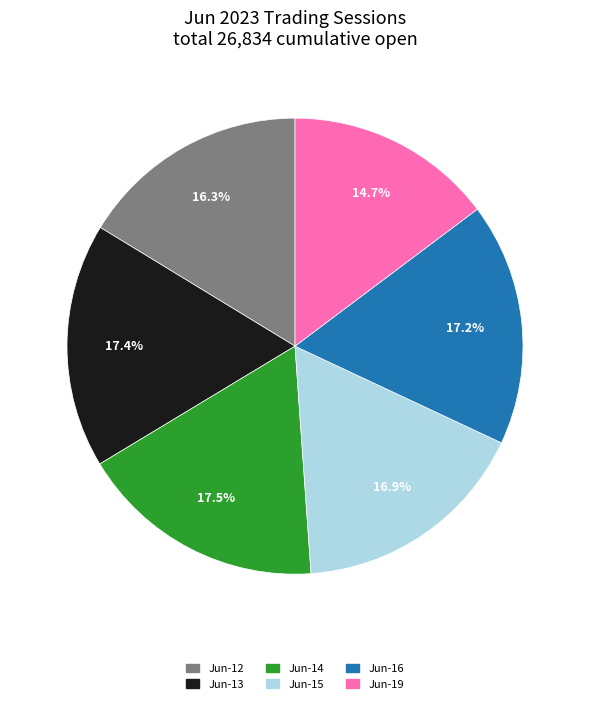

Count the number of slices in the pie.

6